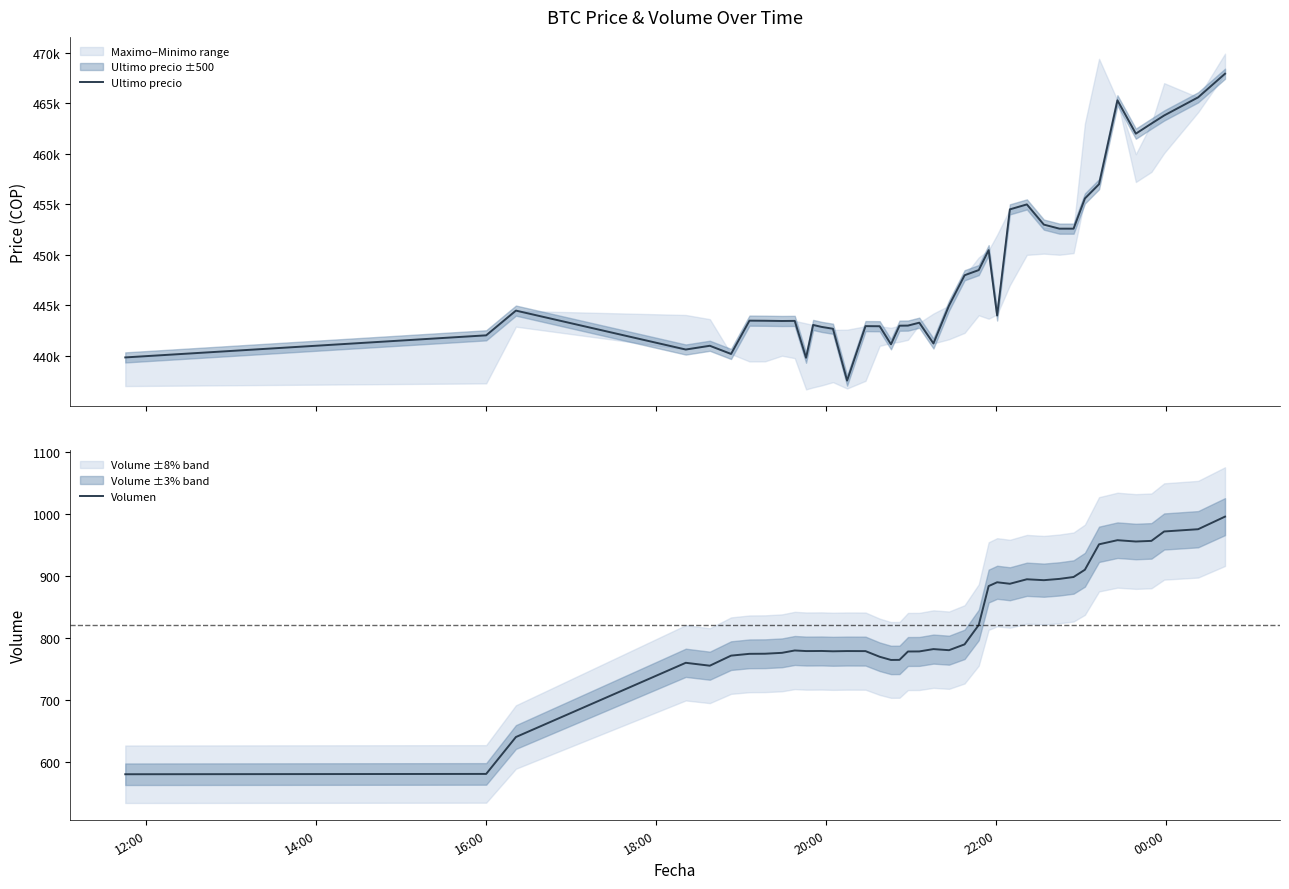

What is the maximum value shown in the chart?

467932.0